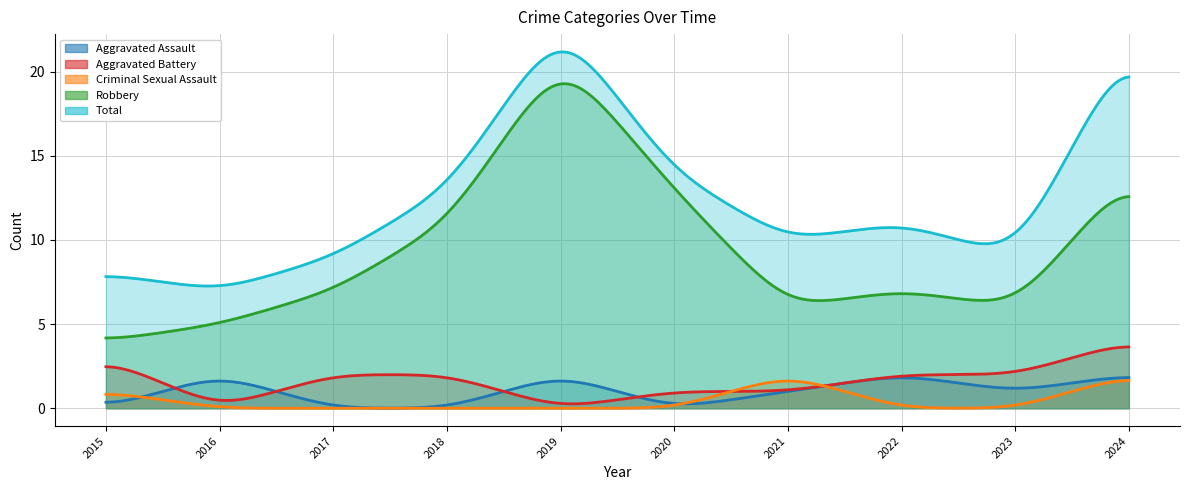

What are all the series names shown in the legend?

Aggravated Assault, Aggravated Battery, Criminal Sexual Assault, Robbery, Total